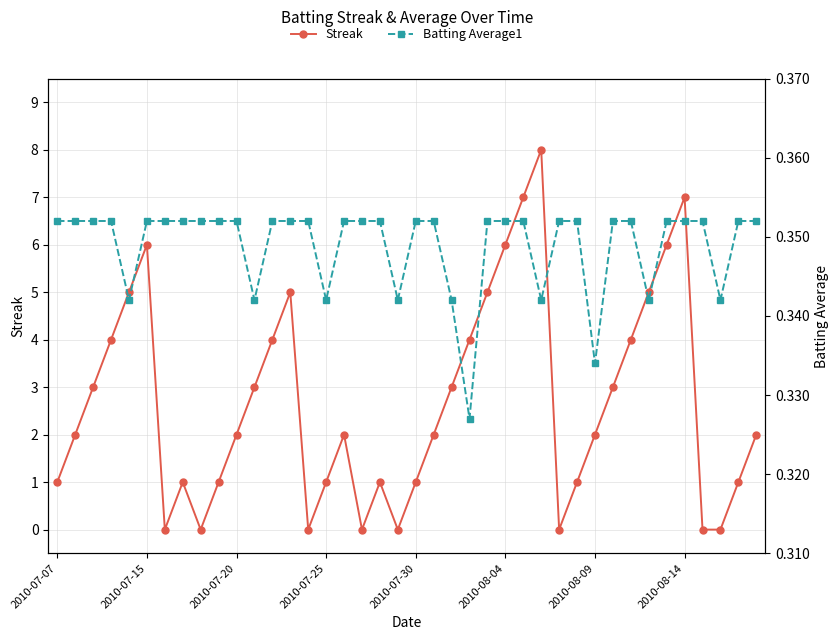

What is the maximum value for Streak?

8